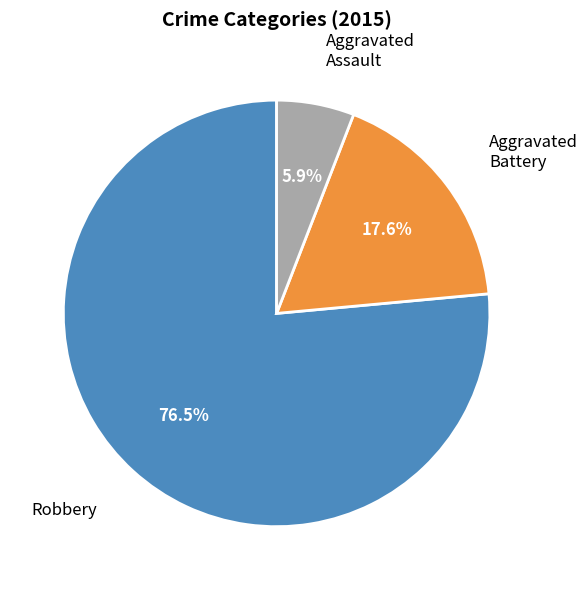

Is there any slice that represents more than half of the pie?

Yes